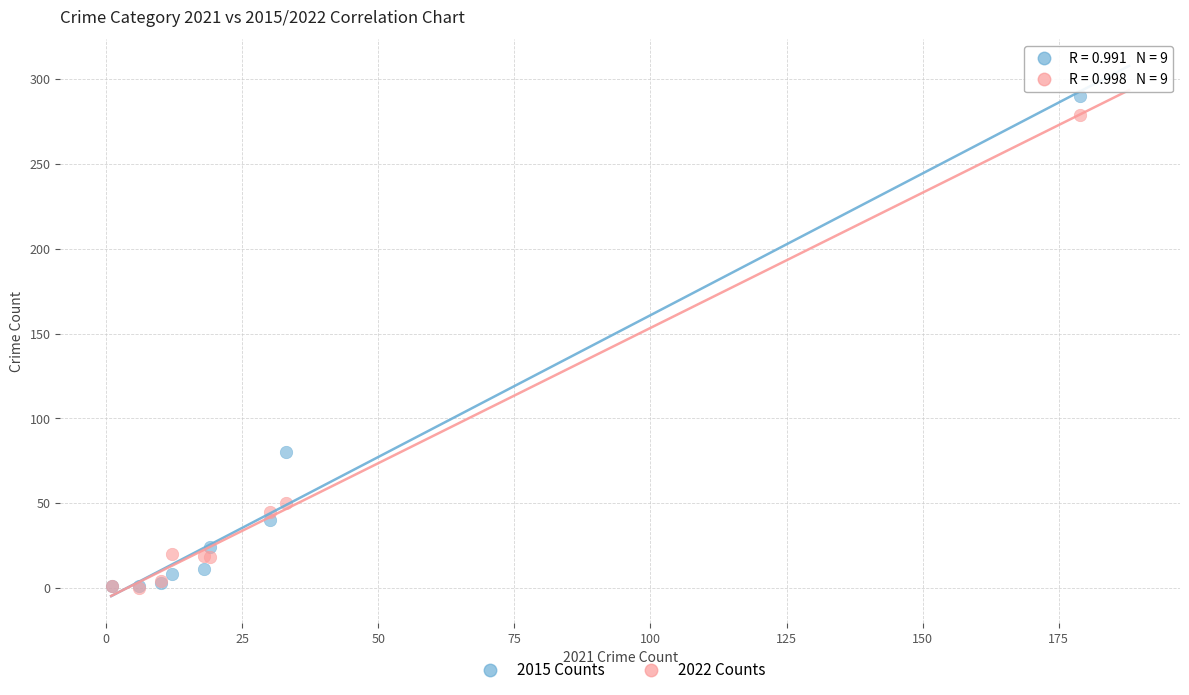

Across all series, what Y value is closest to 145?

80